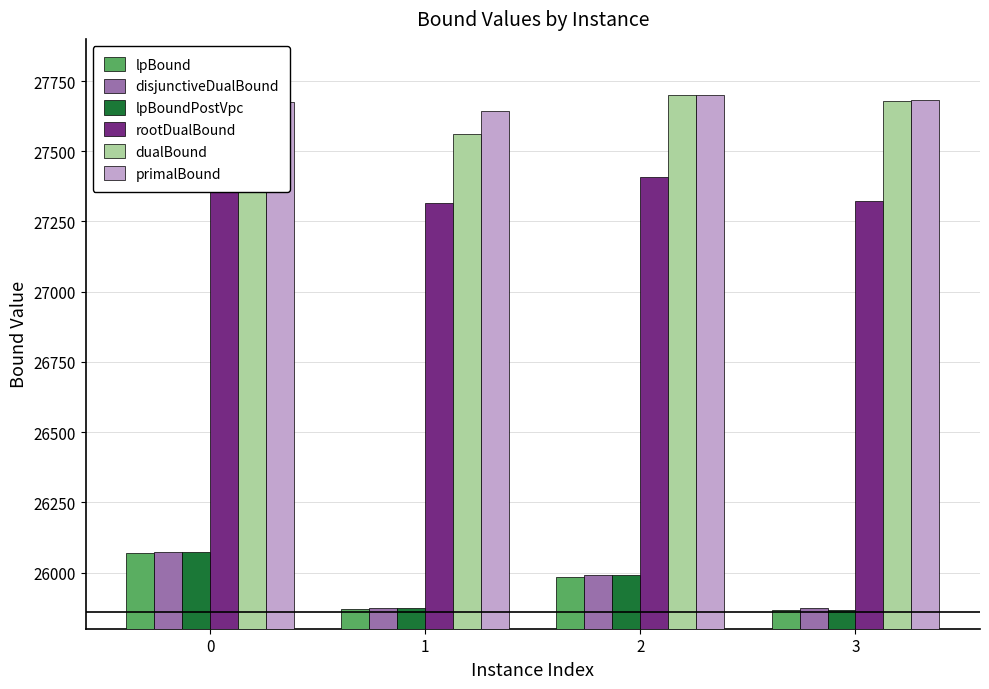

What is the approximate value of lpBound at 2?

25984.6